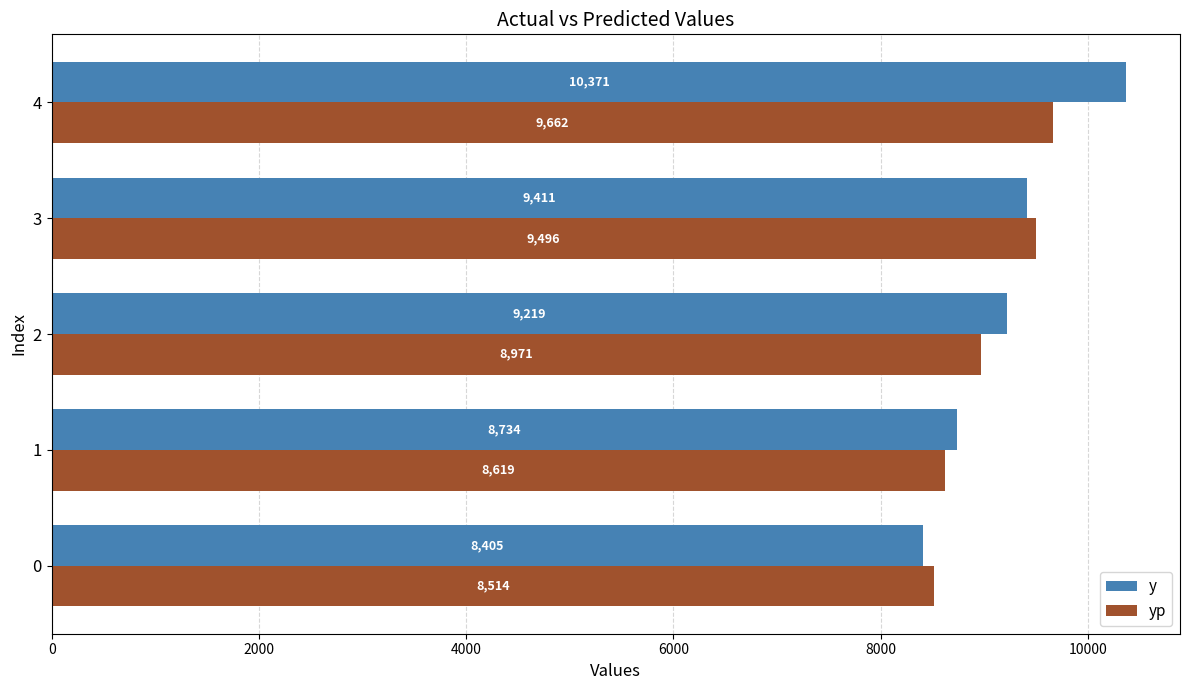

At how many categories does at least one series exceed 9378?

2